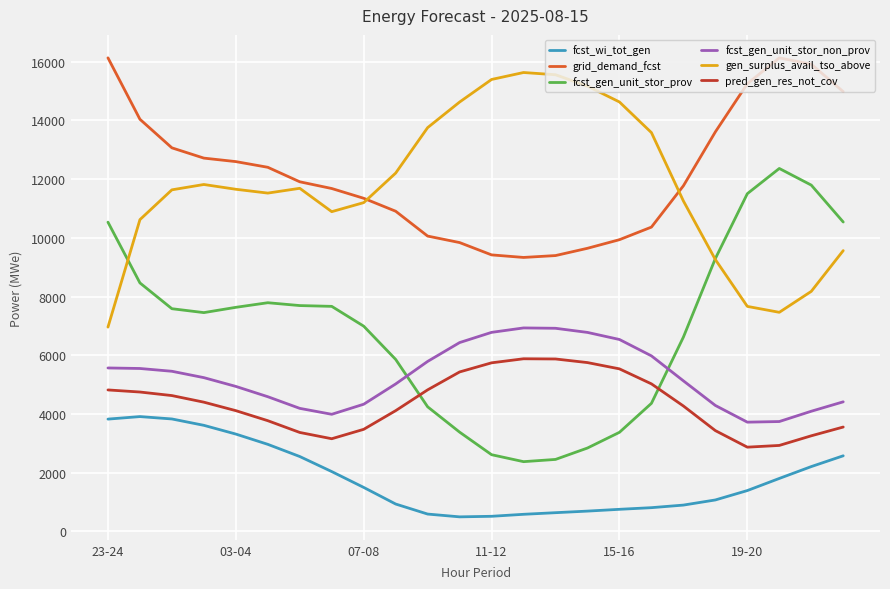

At how many categories does at least one series exceed 5793?

24